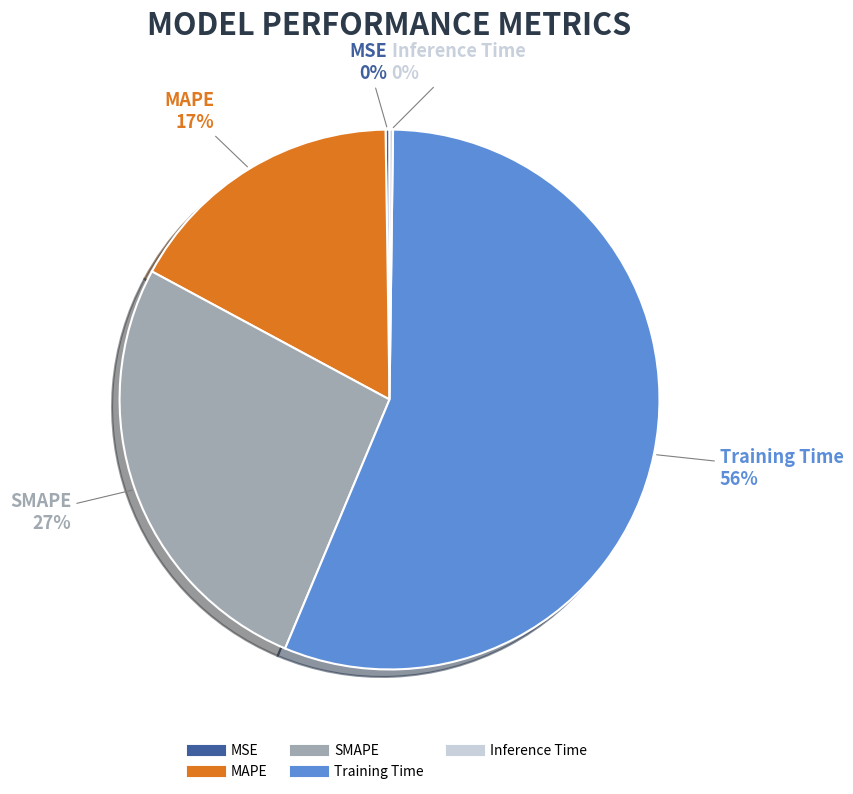

Which has a higher value, MAPE or SMAPE?

SMAPE